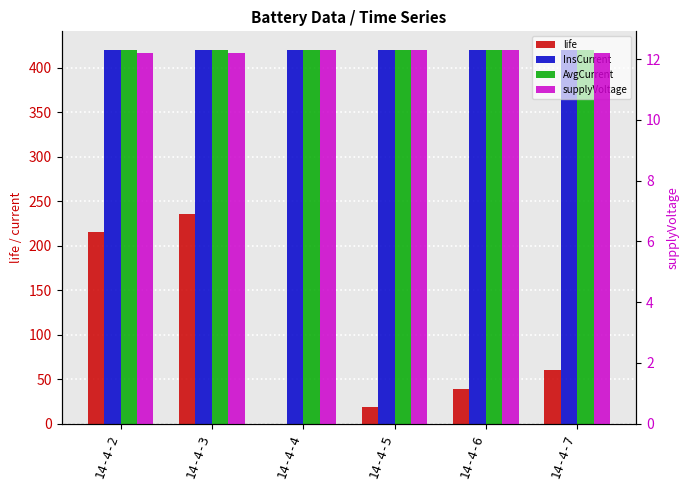

How many bars are there in total?

24